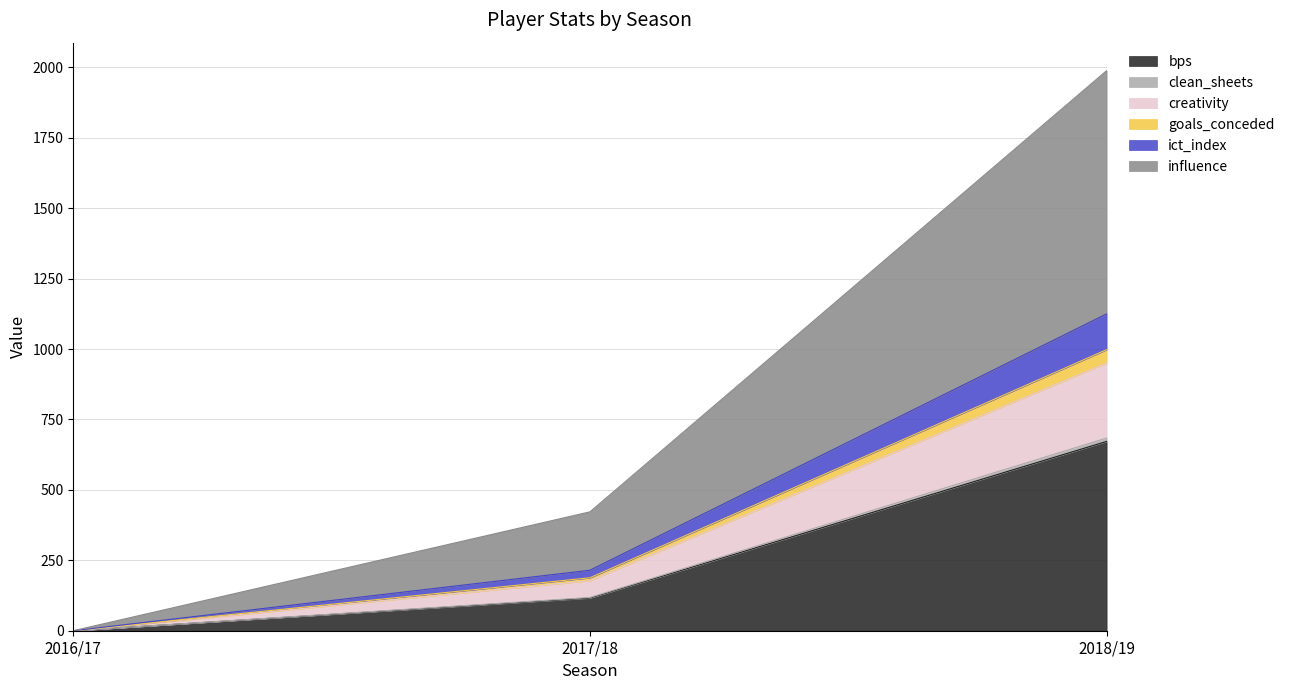

At which category is the sum across all series the highest?

2018/19